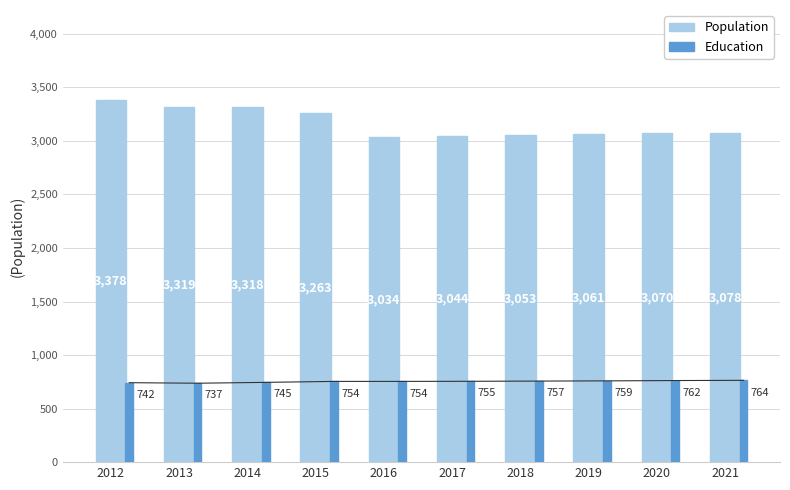

List the series in order of their peak value, lowest first.

Education, Population